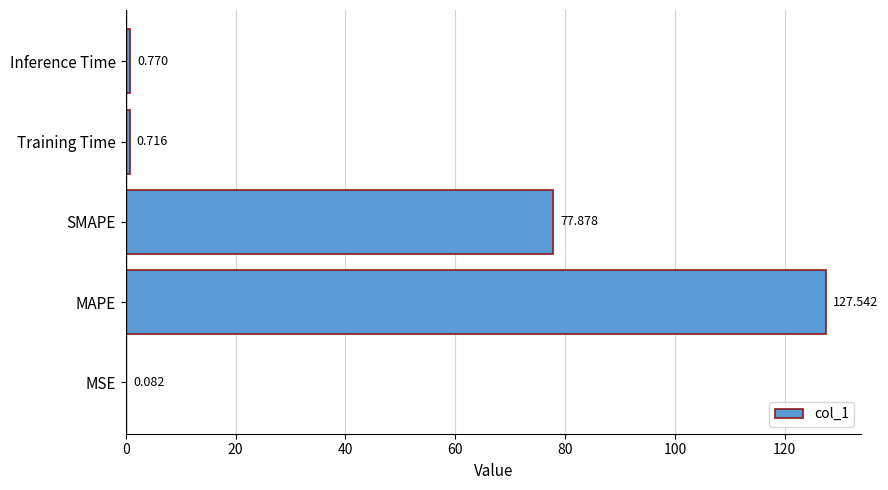

Between Inference Time and SMAPE, which is larger?

SMAPE